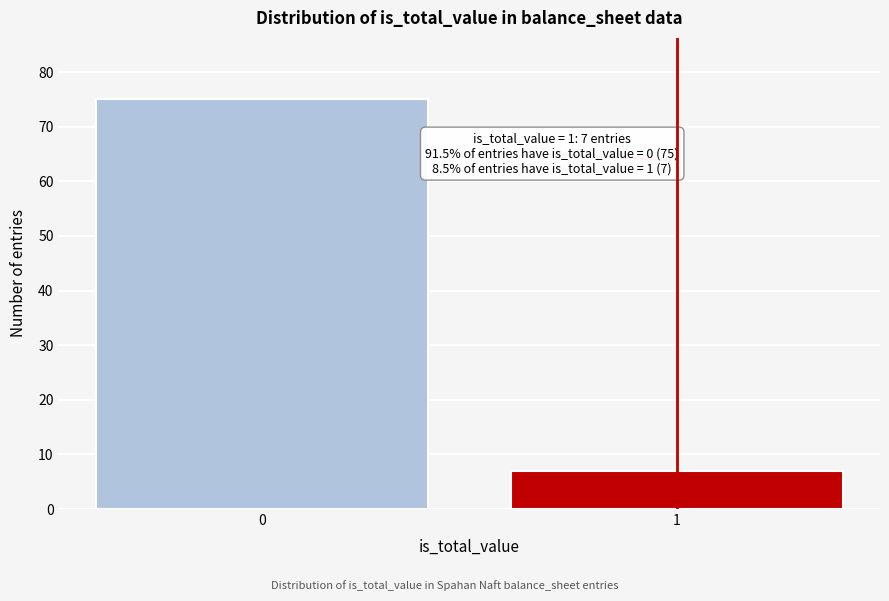

Reading left to right, what are all the values shown in this chart?

75	7